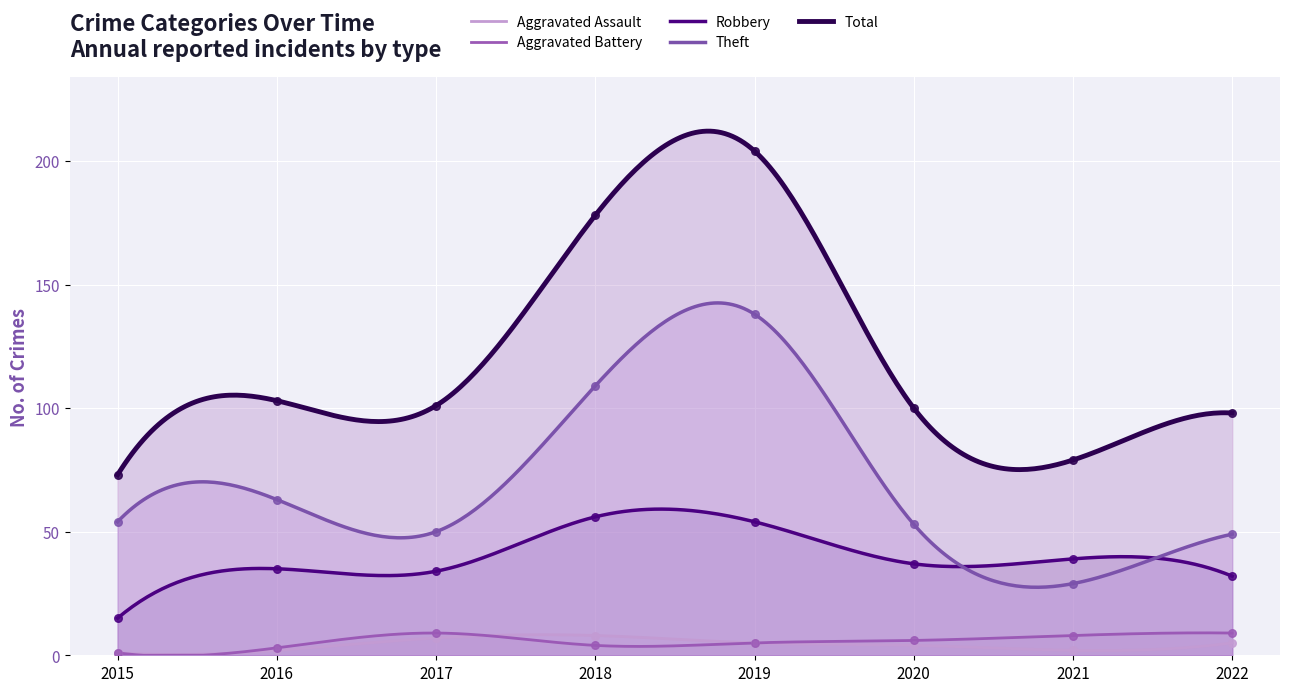

What are all the series names shown in the legend?

Theft, Robbery, Aggravated Battery, Aggravated Assault, Total